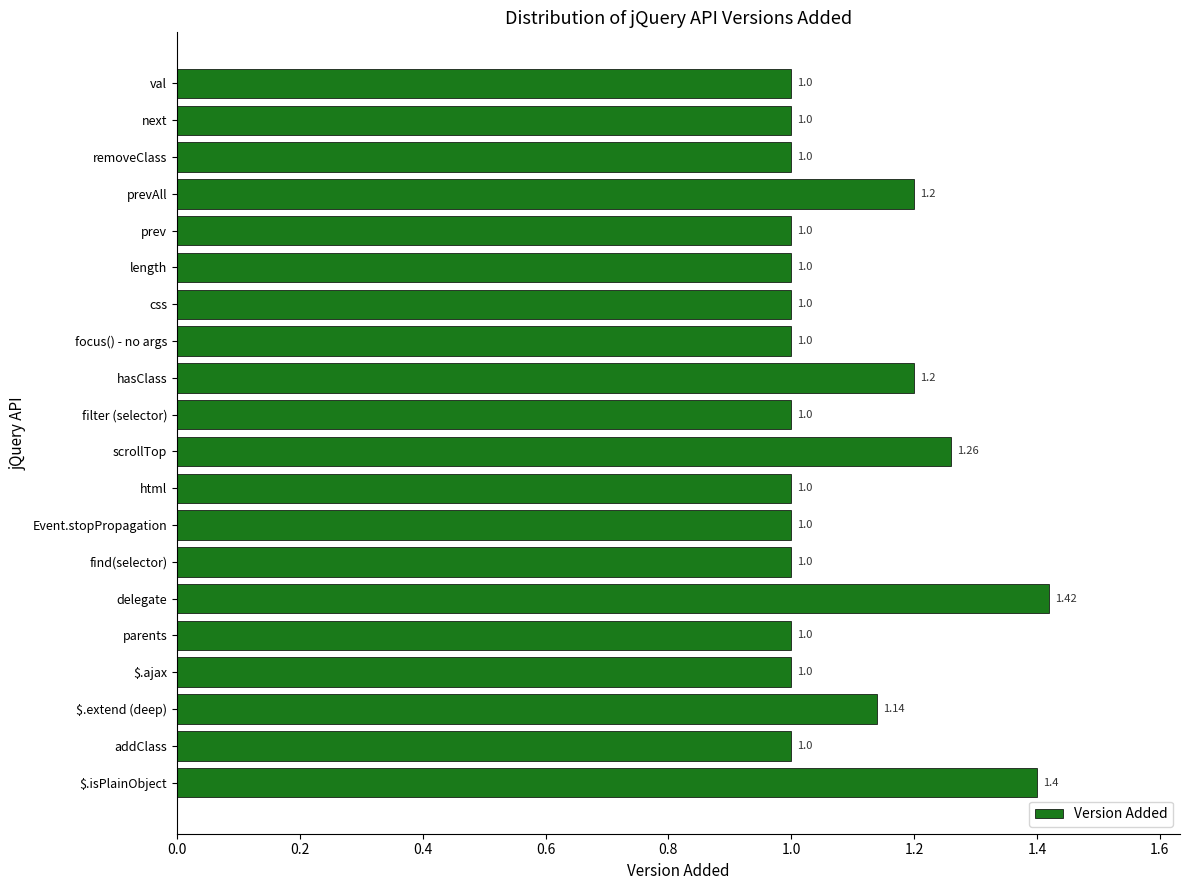

What is the difference between the maximum and second lowest values?

0.4